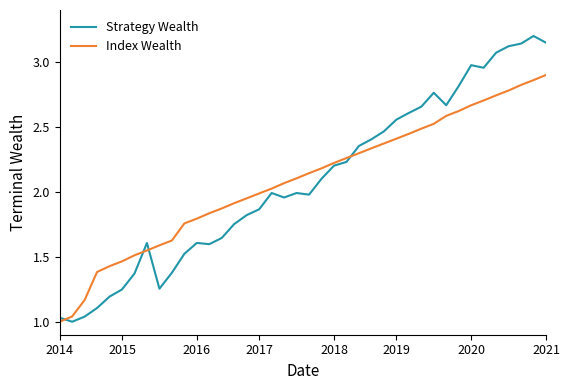

What is the greatest value displayed?

3.2